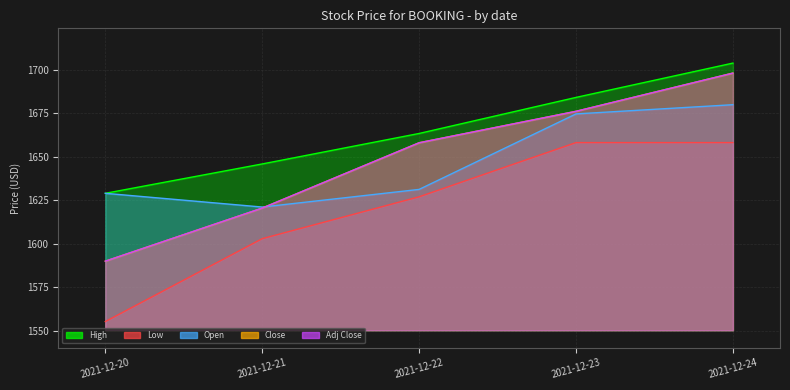

Count the number of data series in this chart.

5